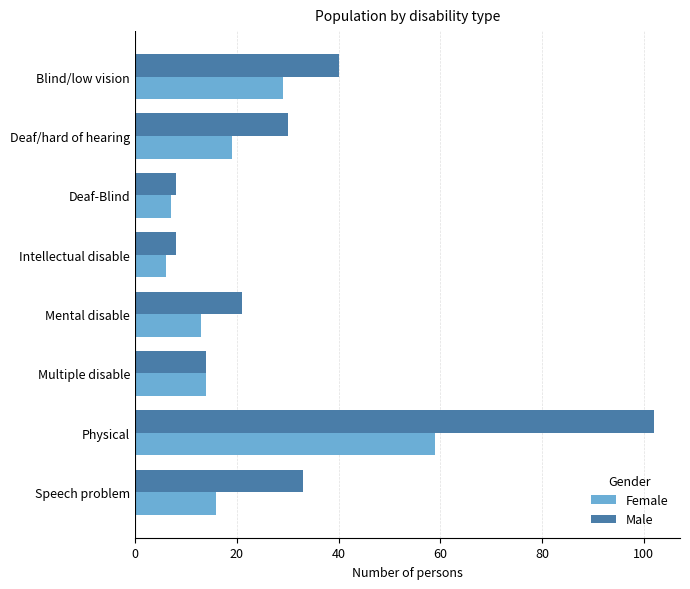

List the series in order of their overall mean, lowest first.

Female, Male